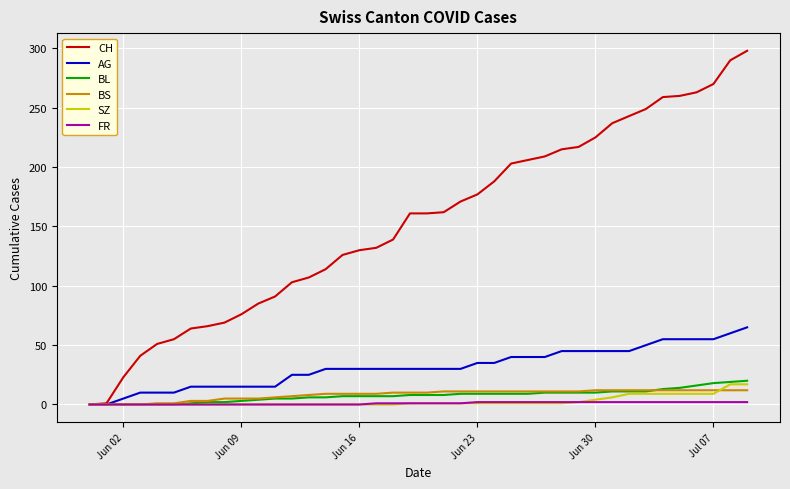

How many lines are shown in the chart?

6